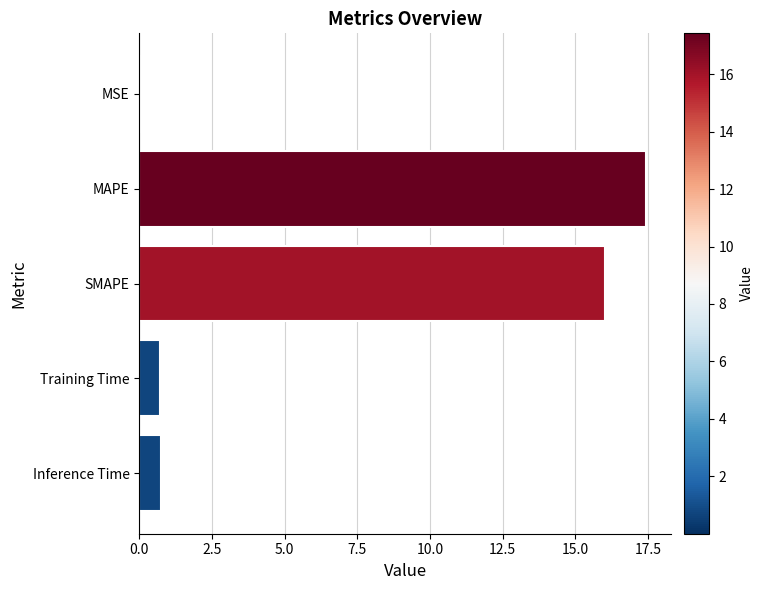

What is the sum of all values?

34.9